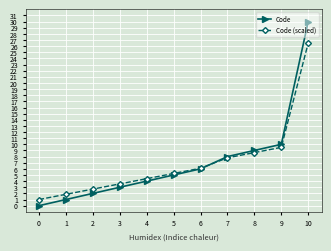

What are all the series names shown in the legend?

Code, Code (scaled)